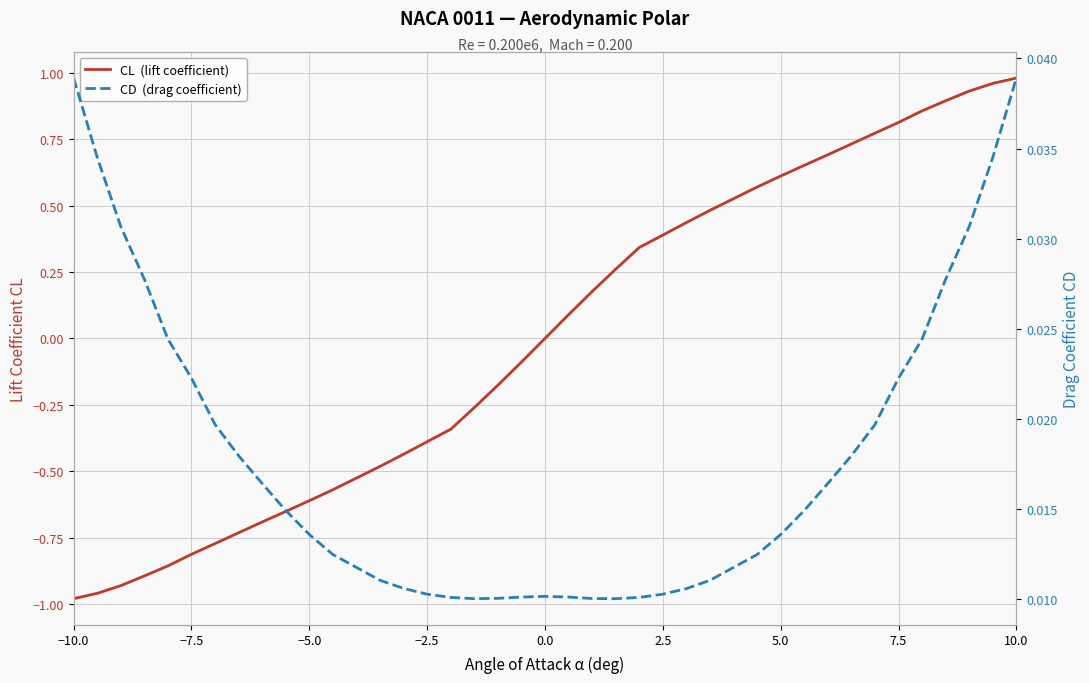

How many values in CL  (lift coefficient) are below zero?

19